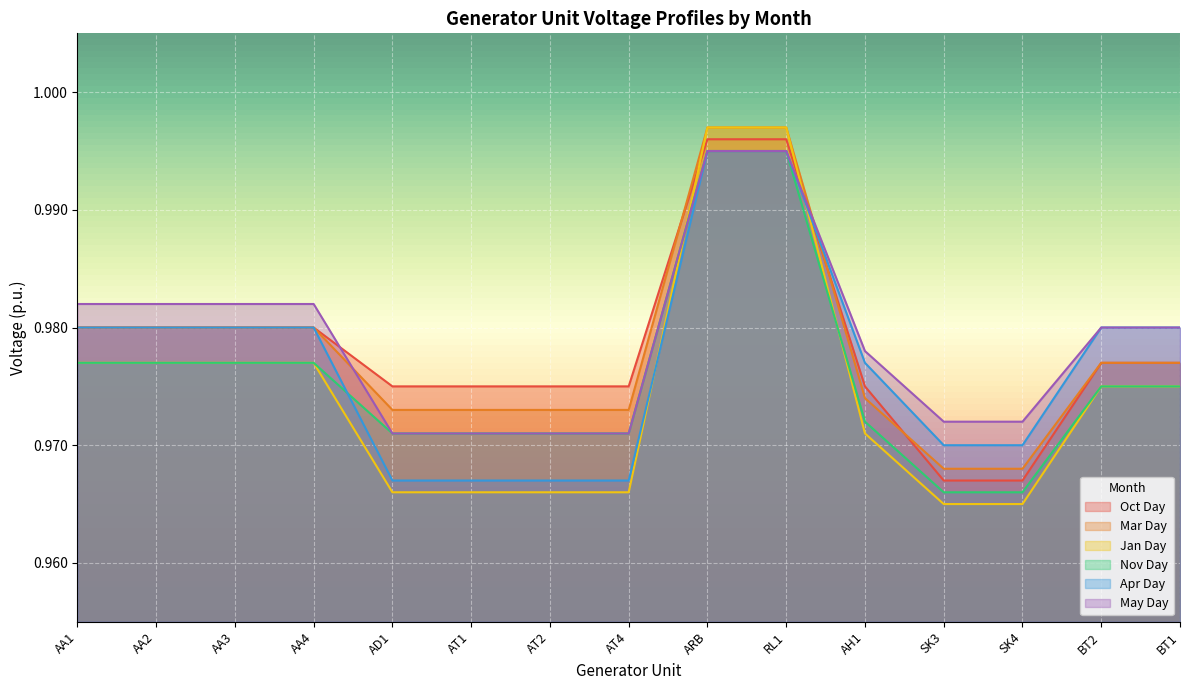

Does the chart display data point markers on the line(s)?

No